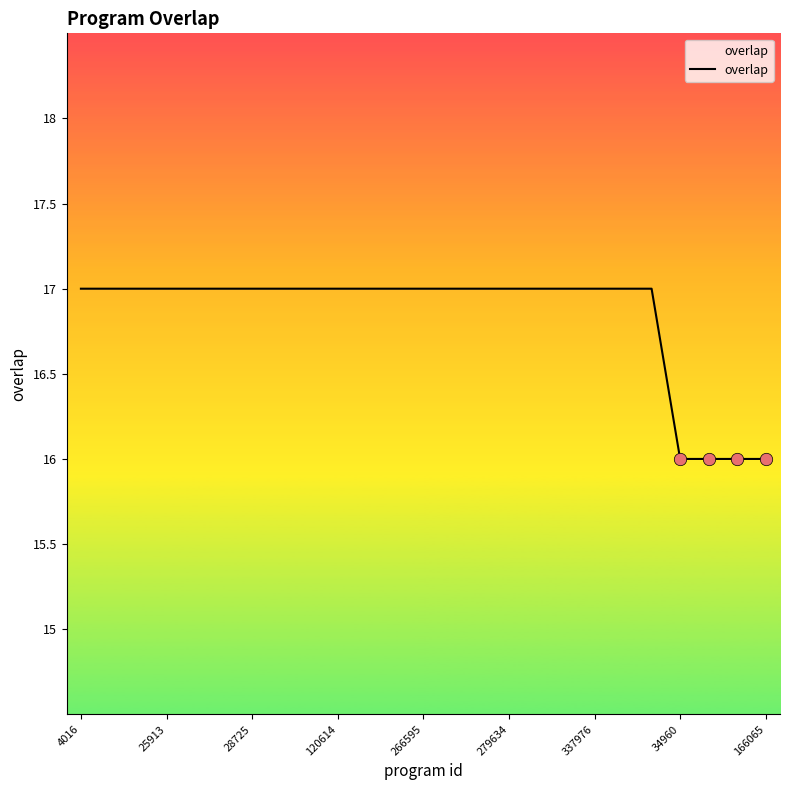

What is the minimum value shown in the chart?

16